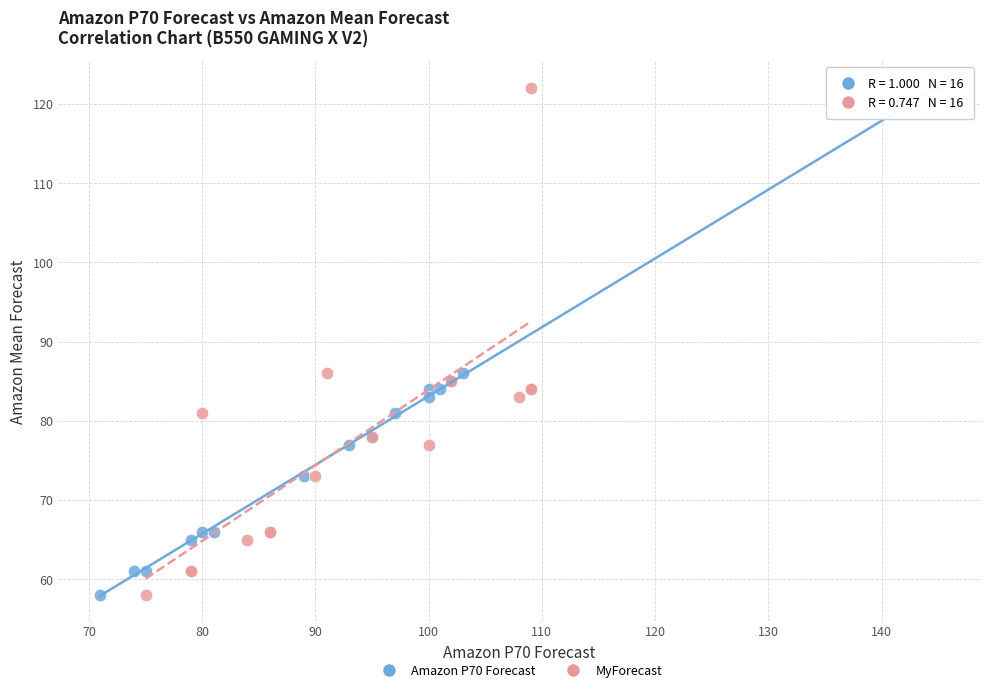

What are all the series names shown in the legend?

Amazon P70 Forecast, MyForecast